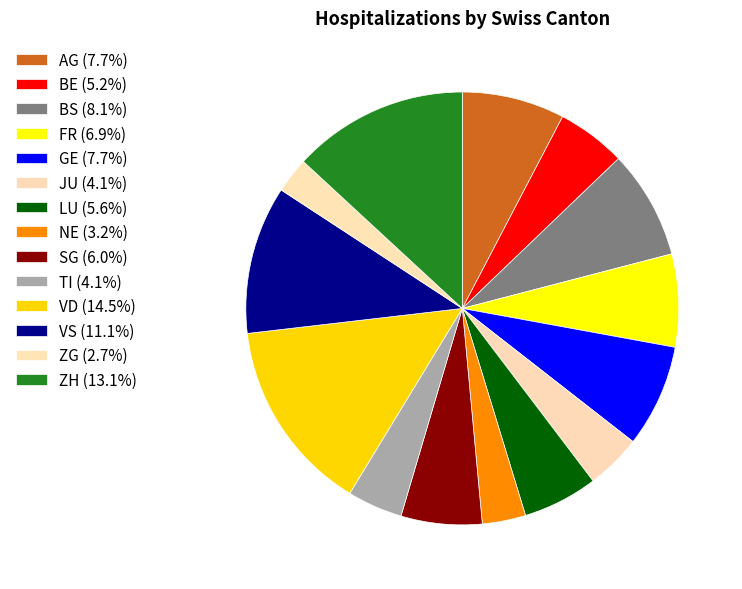

Is it true that BE is 5% of the pie?

True